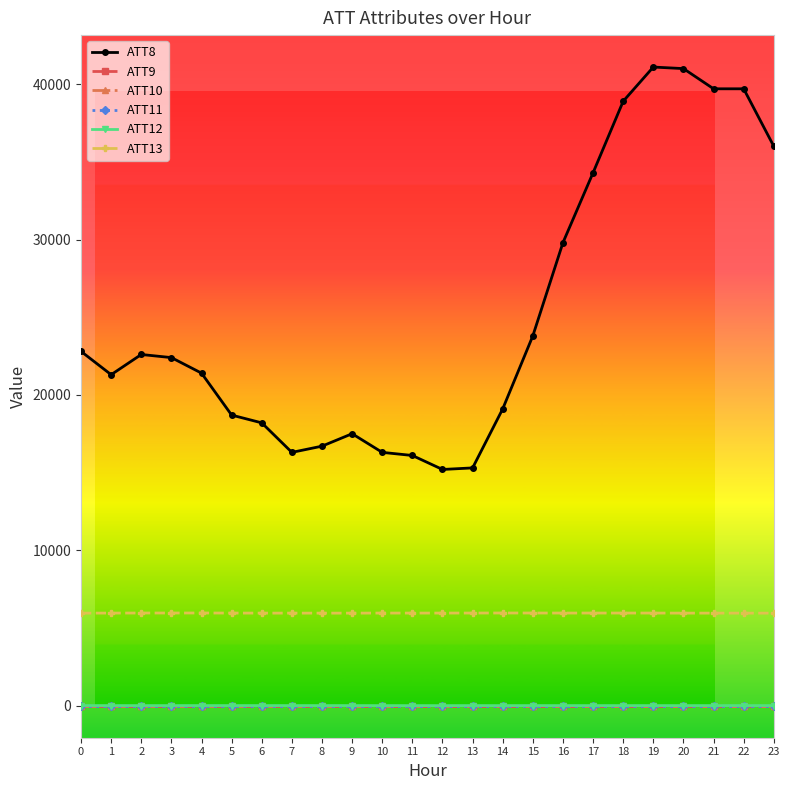

In ATT13, how many points are higher than both neighbors (excluding endpoints)?

5